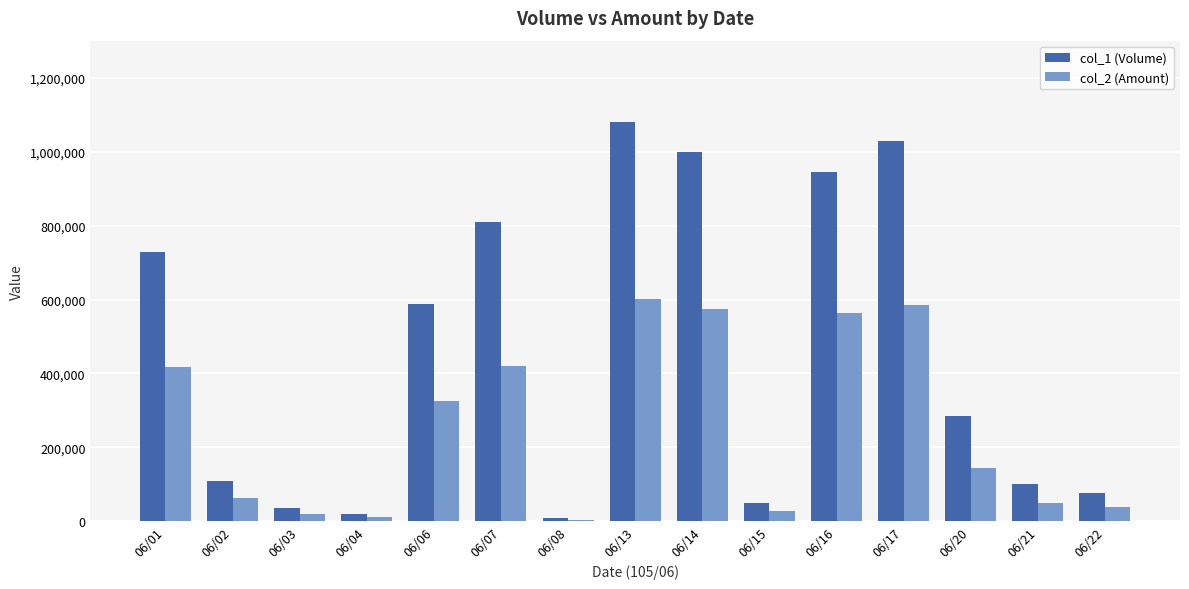

How many data points does each series have?

15